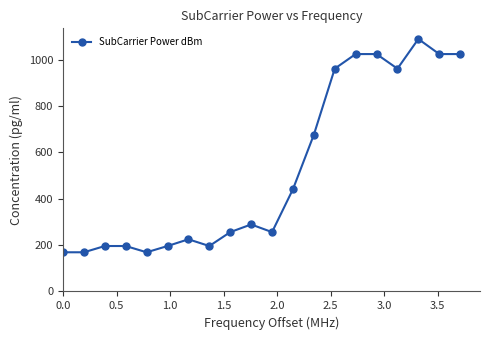

Reading left to right, what are all the values shown in this chart?

169	169	196	196	169	196	225	196	256	289	256	441	676	961	1024	1024	961	1089	1024	1024